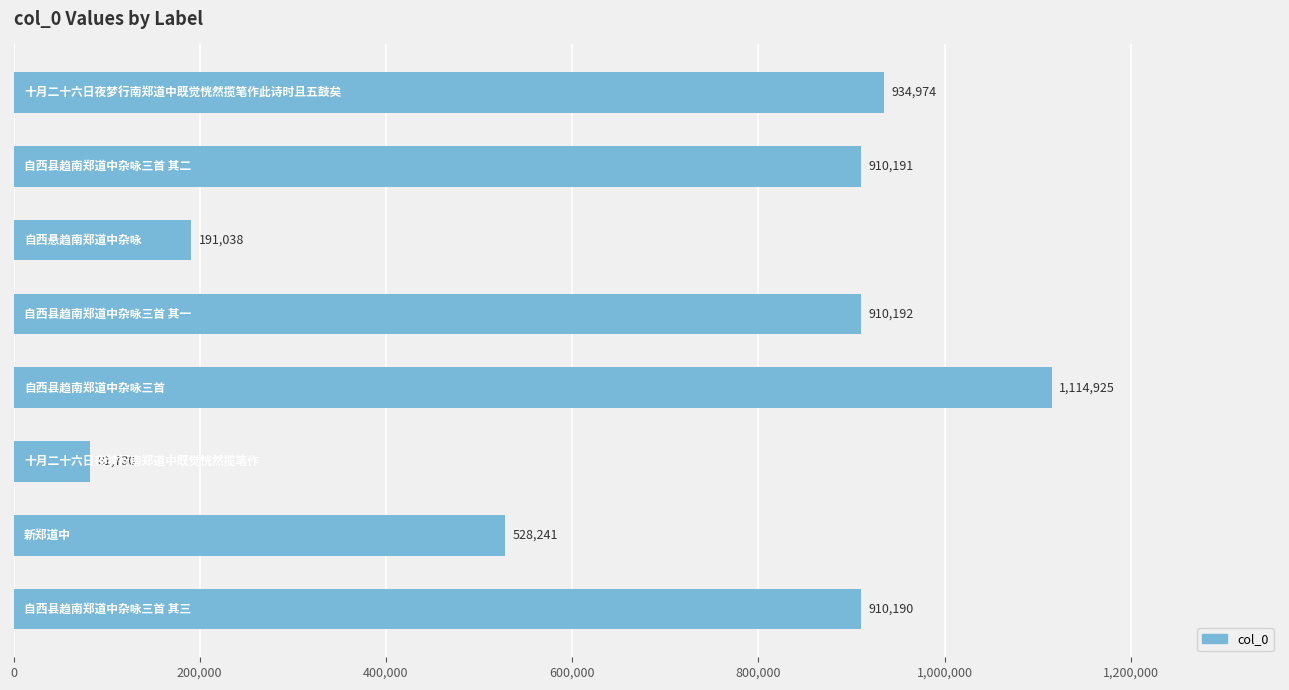

Reading bottom to top, list all the values displayed in this chart.

910190	528241	81730	1114925	910192	191038	910191	934974